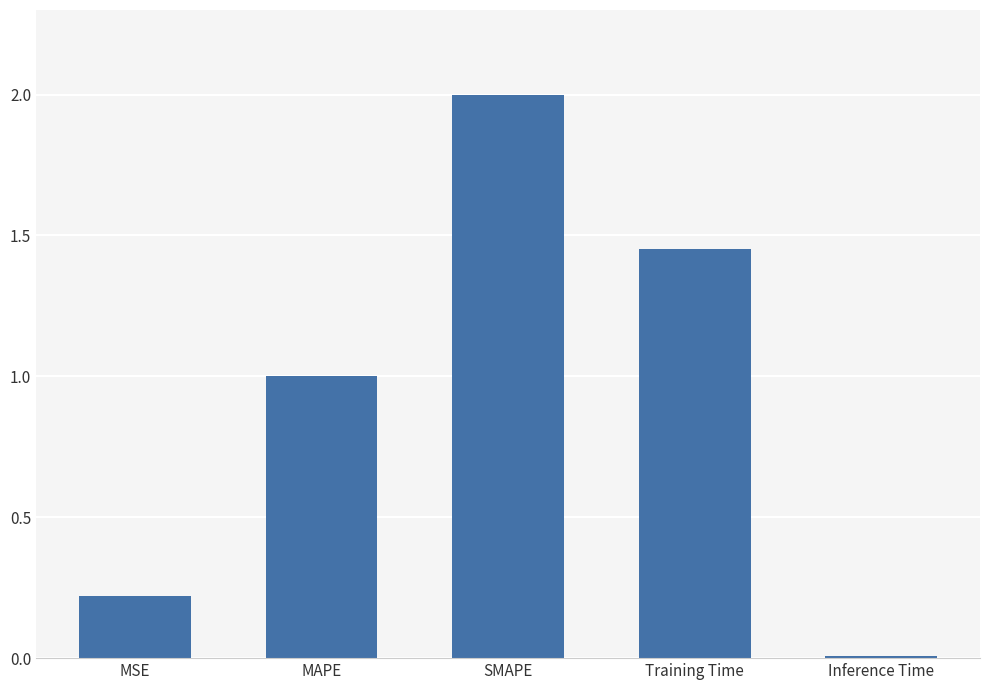

Is it true that the value at SMAPE is 2.0?

True